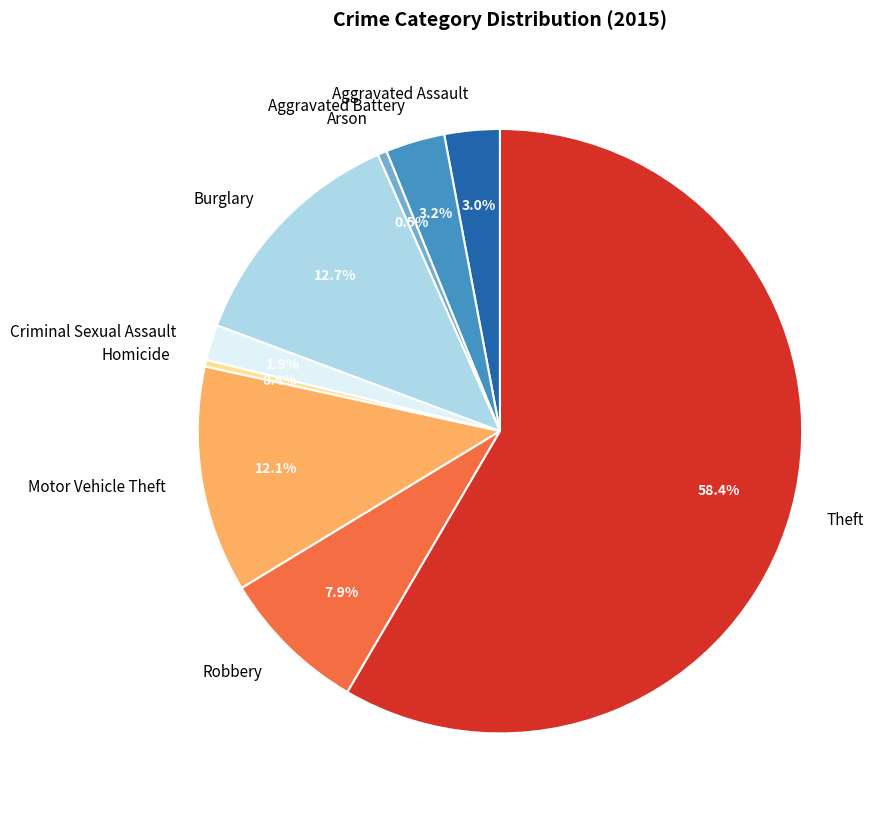

To the nearest percent, what is the average slice percentage?

11%